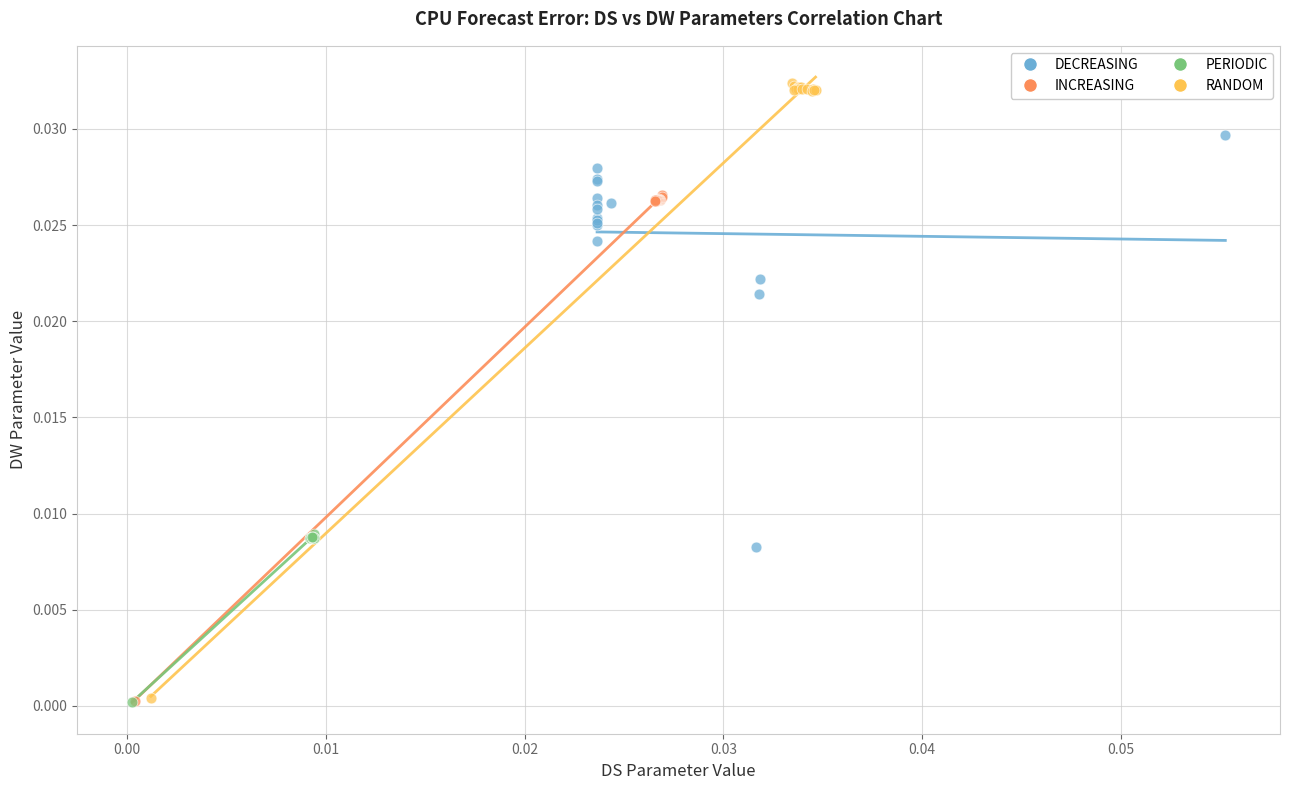

What are all the series names shown in the legend?

DECREASING, INCREASING, PERIODIC, RANDOM